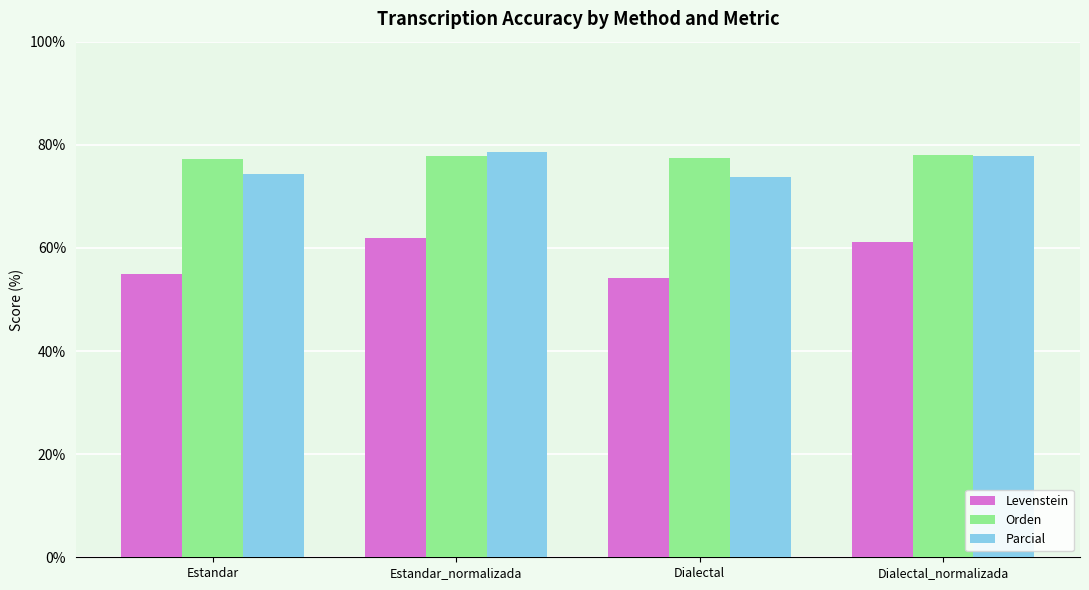

What is the average value of the Levenstein series?

58.0